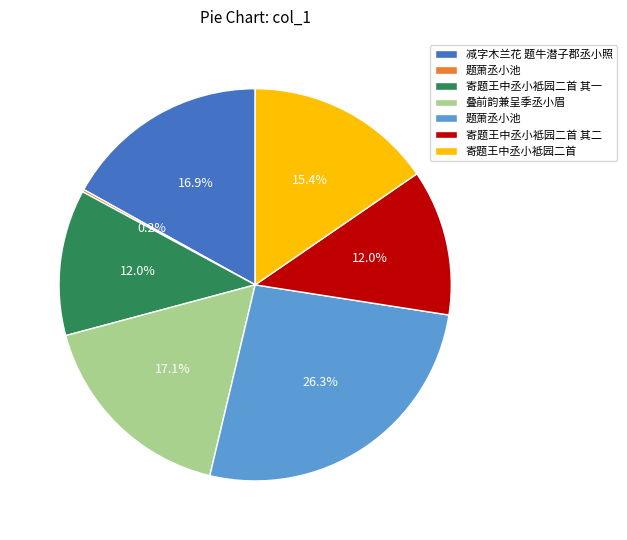

Is there any slice that represents more than half of the pie?

No